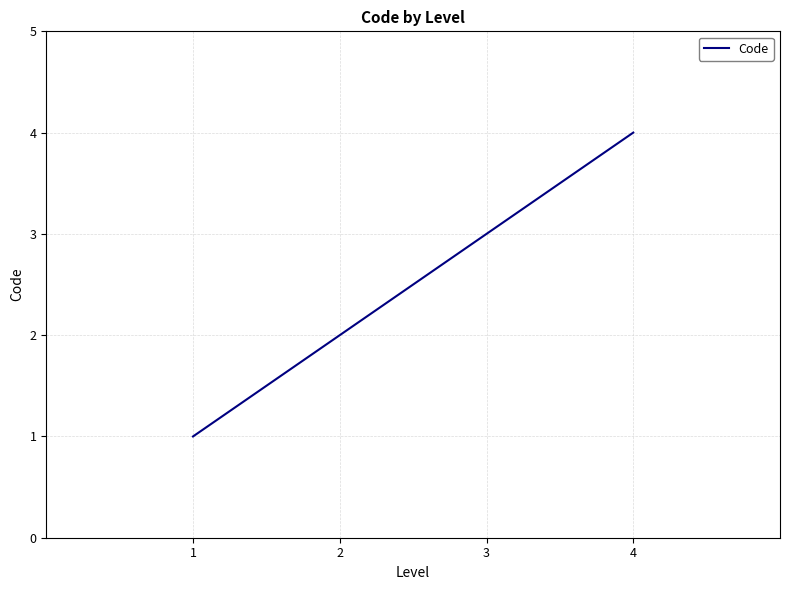

Reading left to right, what are all the values shown in this chart?

1	2	3	4